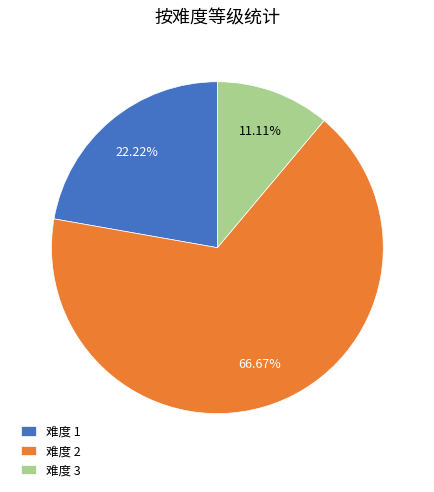

Do 难度 1 and 难度 3 together represent more than half of the pie?

No